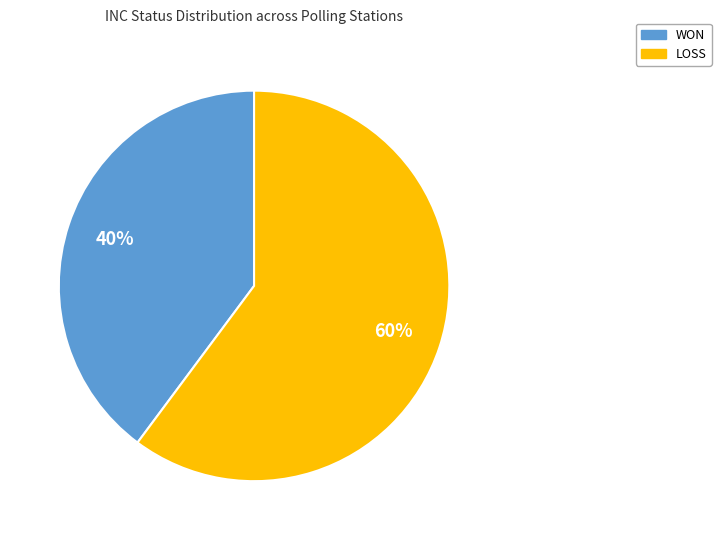

Combined, do WON and LOSS account for over 50%?

Yes